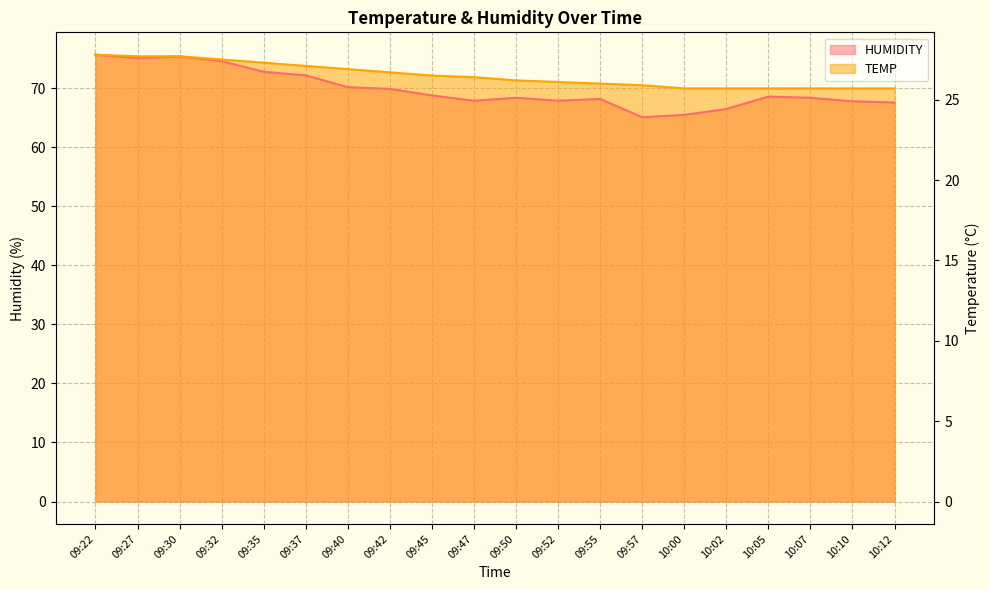

What position from the right is 09:42?

13